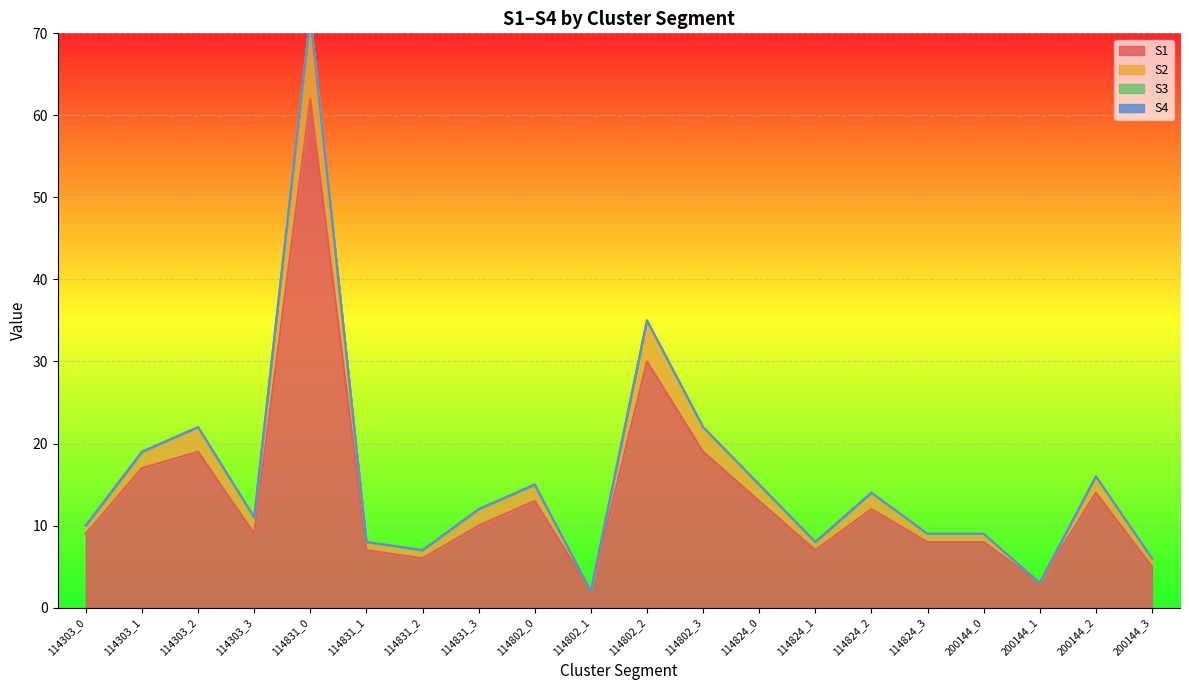

True or false: S2 and S1 intersect in this chart.

False